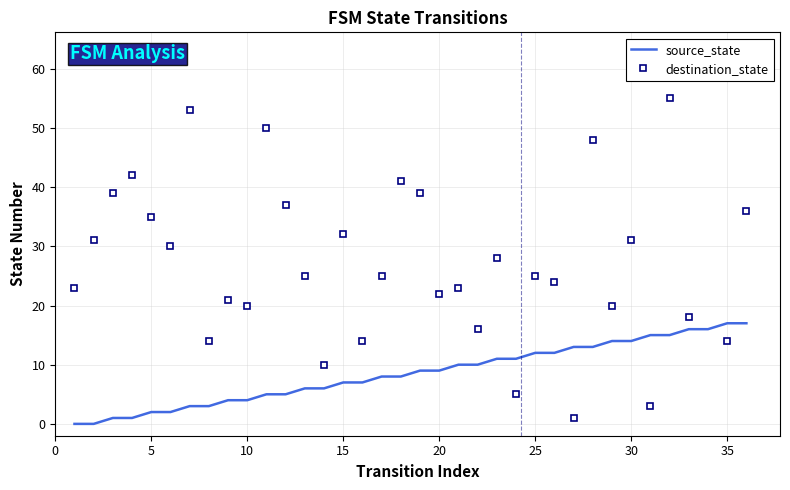

Reading left to right, list all the values displayed in this chart.

source_state: 0	0	1	1	2	2	3	3	4	4	5	5	6	6	7	7	8	8	9	9	10	10	11	11	12	12	13	13	14	14	15	15	16	16	17	17
destination_state: 23	31	39	42	35	30	53	14	21	20	50	37	25	10	32	14	25	41	39	22	23	16	28	5	25	24	1	48	20	31	3	55	18	63	14	36